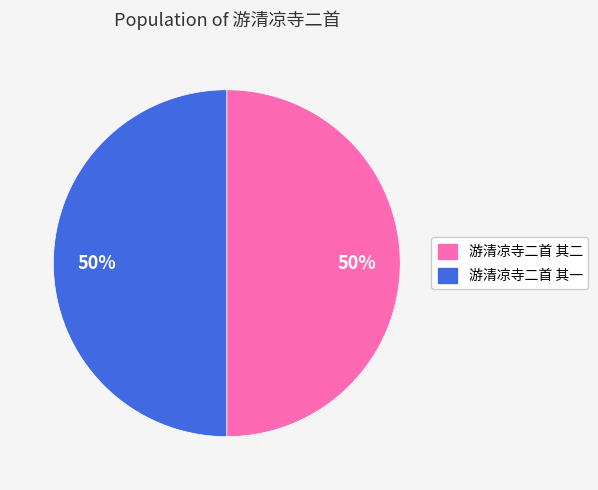

True or false: 游清凉寺二首 其一 accounts for 44% of the total.

False